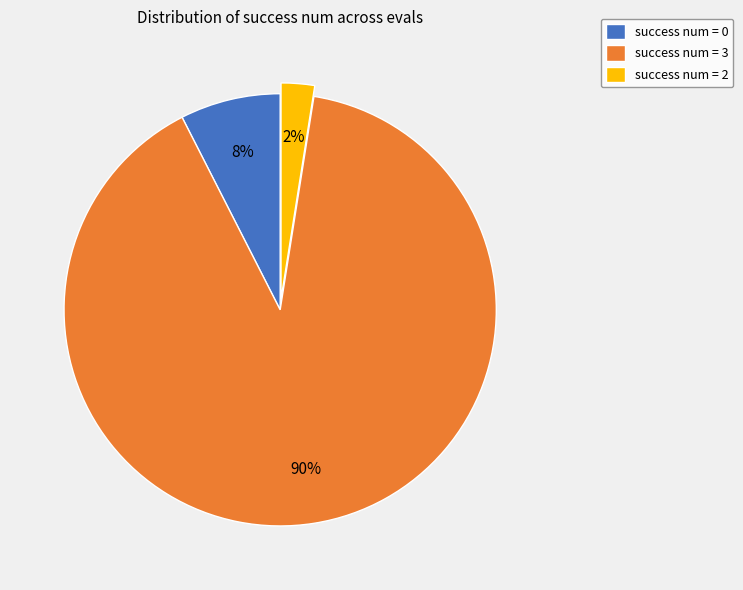

What is the largest slice in the pie chart?

success num = 3